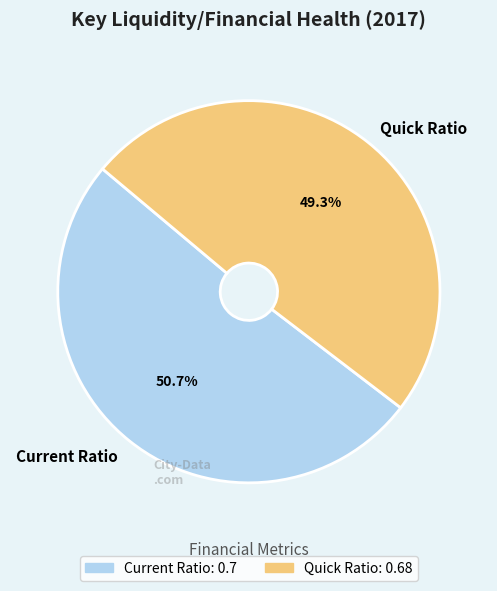

Rank the categories by value from lowest to highest.

Quick Ratio, Current Ratio